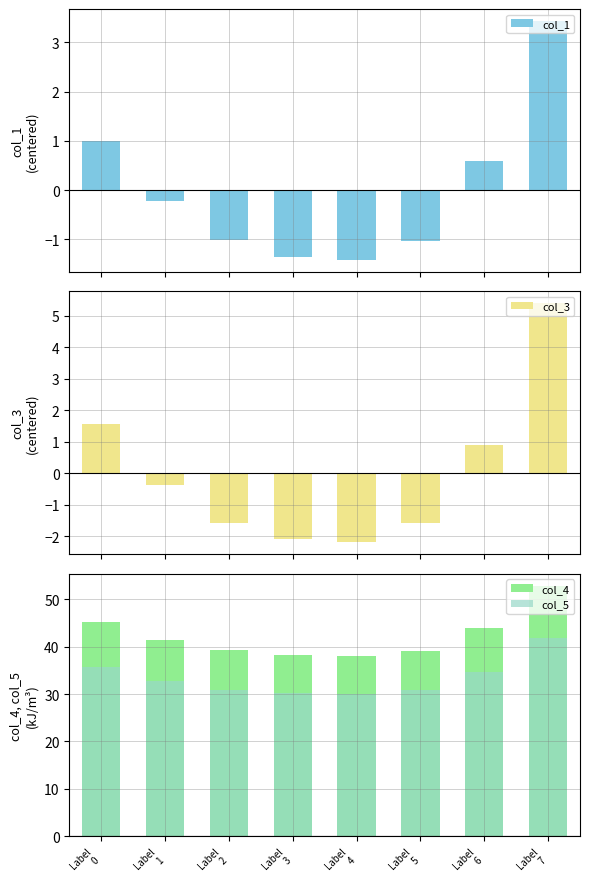

Reading left to right, extract all data points from this chart.

col_1: 1.0	-0.2	-1.0	-1.4	-1.4	-1.0	0.6	3.4
col_3: 1.6	-0.4	-1.6	-2.1	-2.2	-1.6	0.9	5.4
col_4: 45.1	41.5	39.2	38.2	38.1	39.2	43.8	52.7
col_5: 35.6	32.7	30.9	30.1	30.0	30.9	34.6	41.7